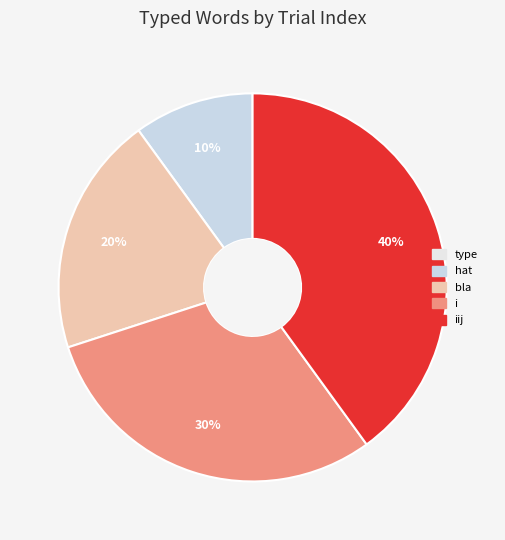

How many segments does this pie chart have?

5